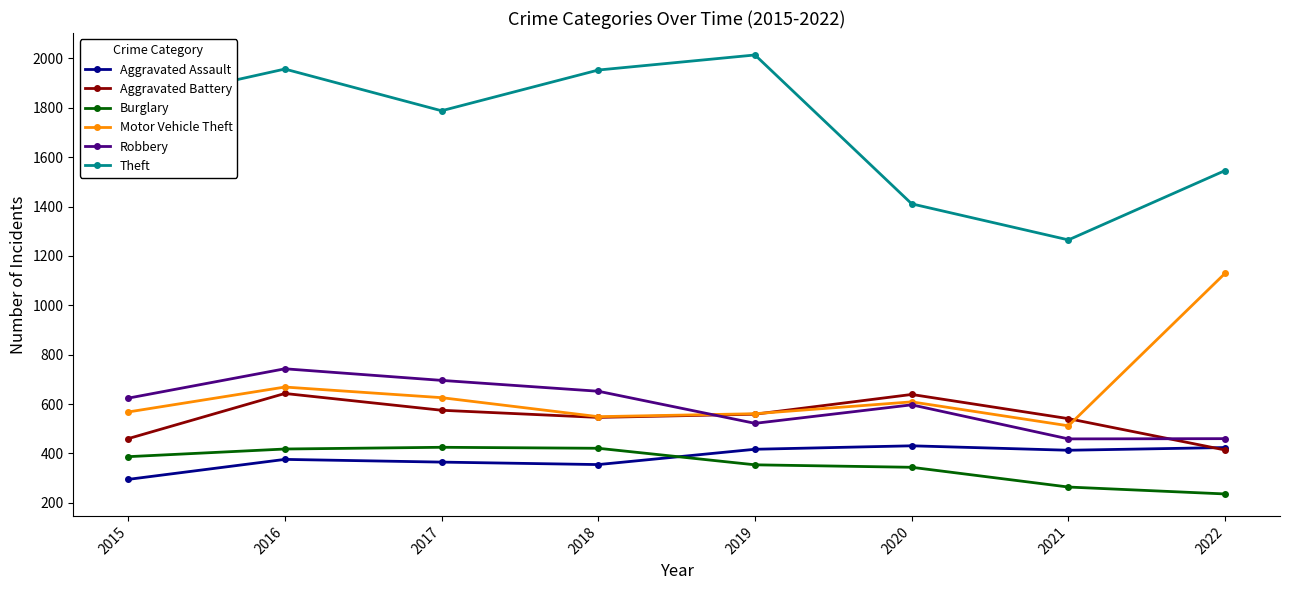

The Robbery series shows 708 at 2022. True or false?

False